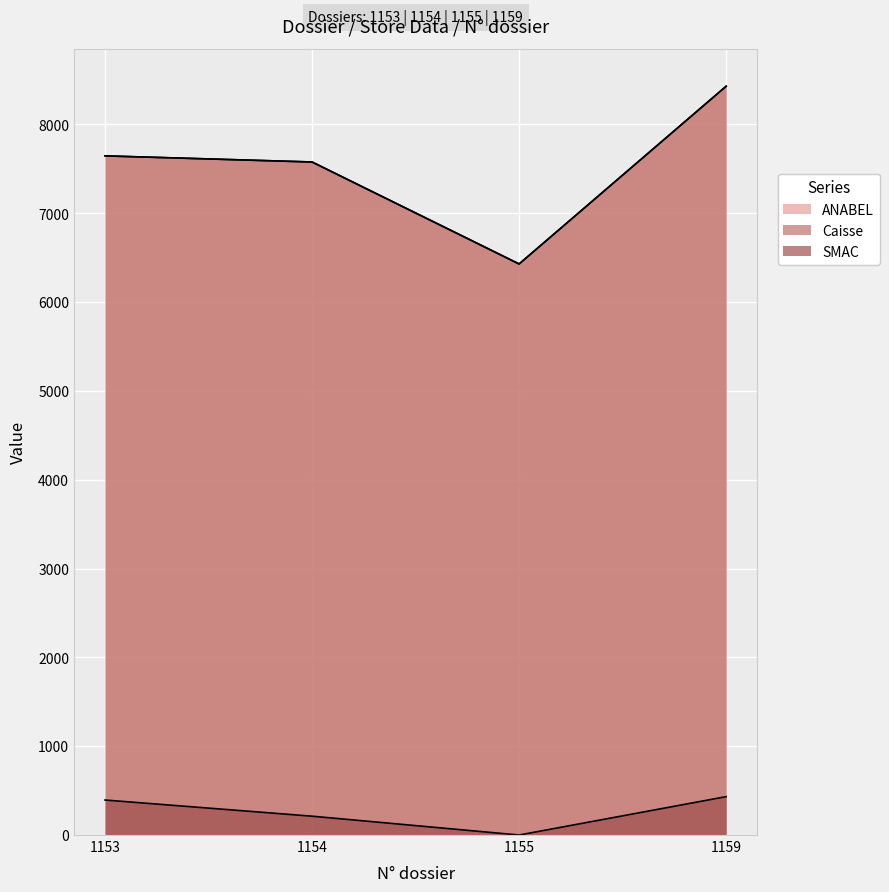

The SMAC series shows 109 at 1154. True or false?

False